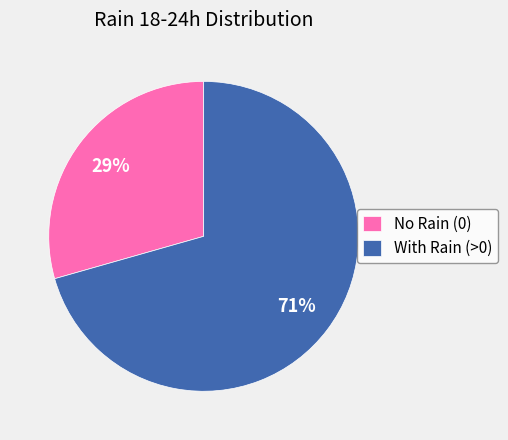

To the nearest percent, what is the average slice percentage?

50%